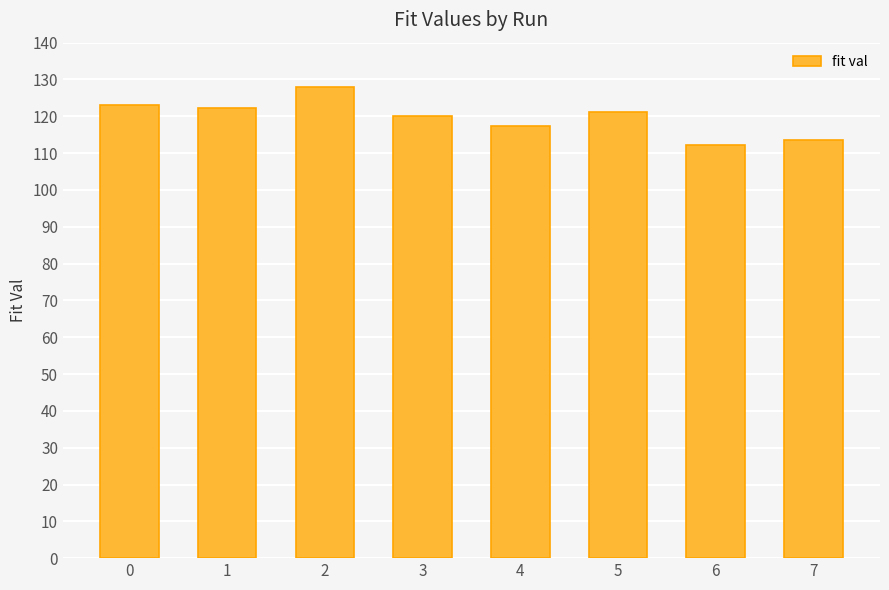

At which category does the chart reach its peak across all series?

2